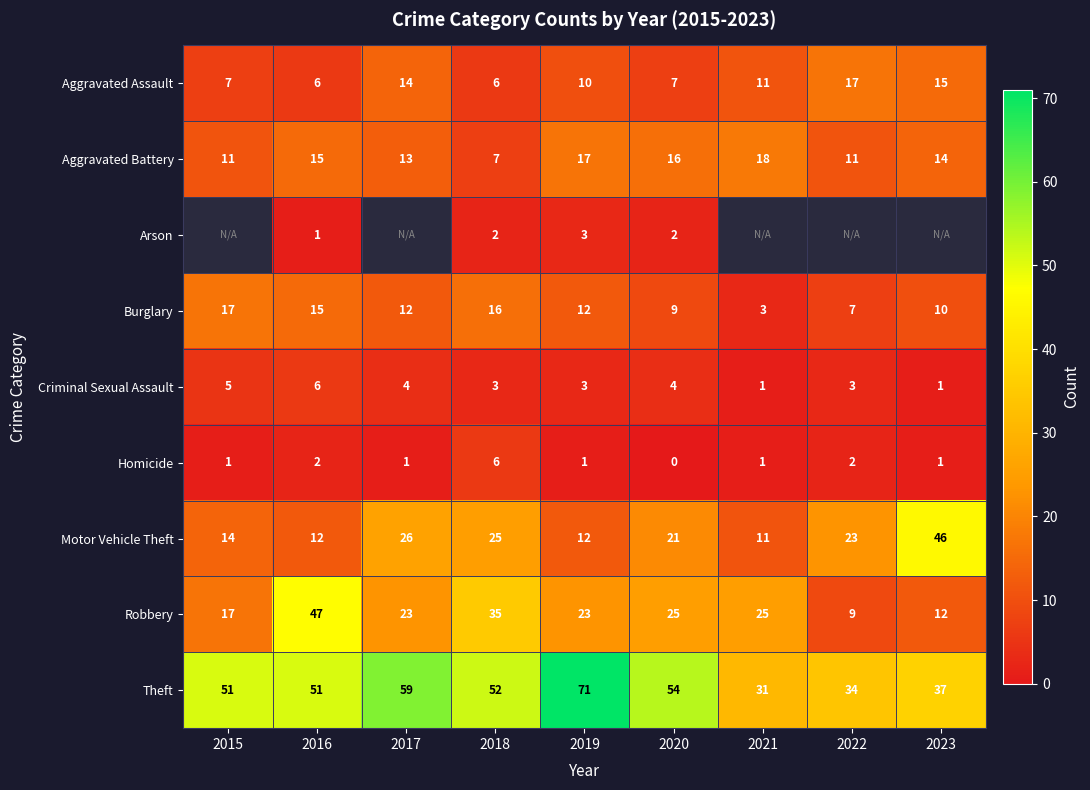

How many values in the Criminal Sexual Assault series are below 3?

2